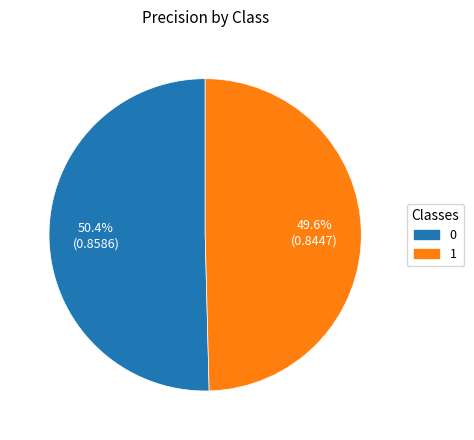

Is it true that 1 is 50% of the pie?

True